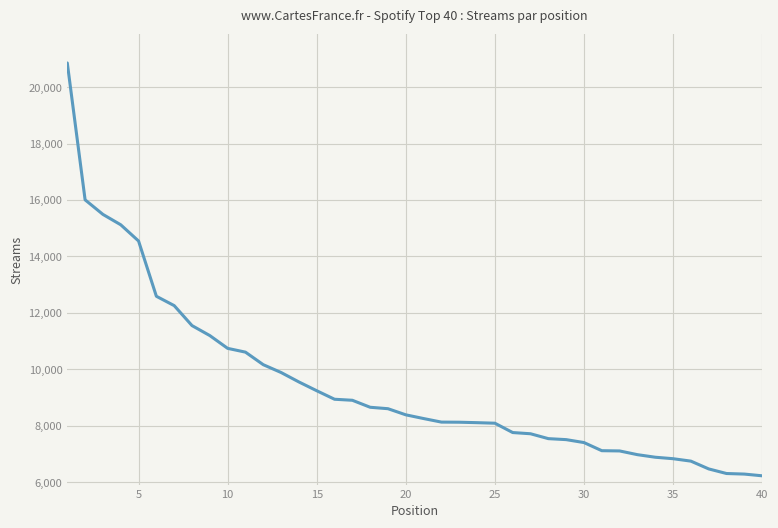

What is the minimum value shown in the chart?

6227